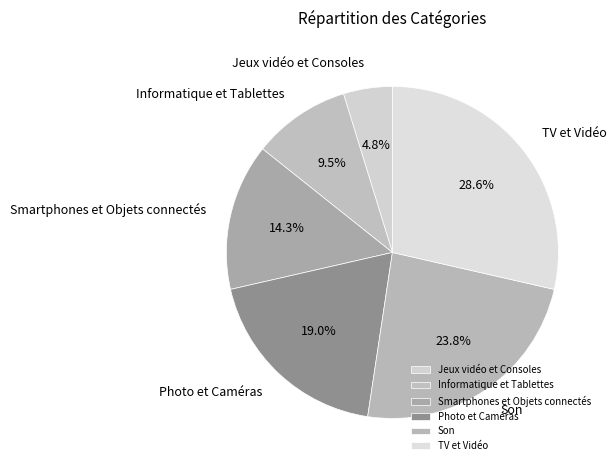

What percentage is the TV et Vidéo slice, to the nearest percent?

29%